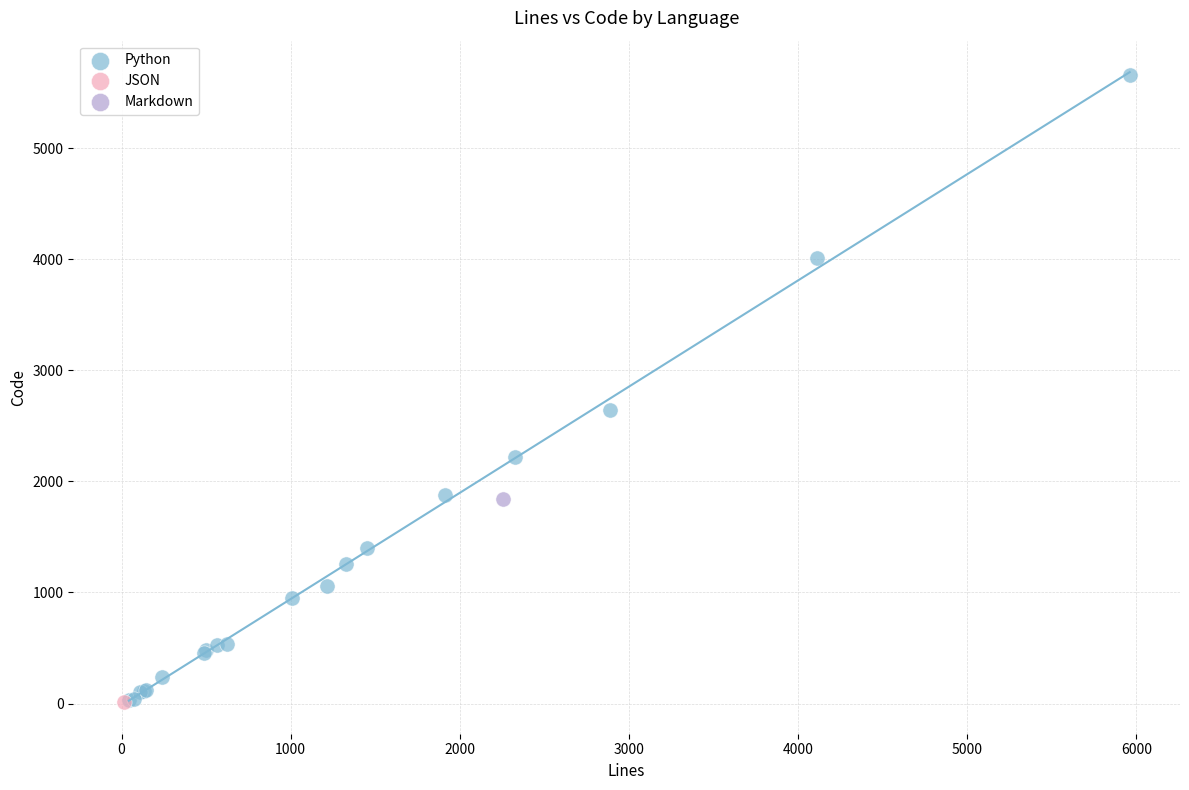

What are all the series names shown in the legend?

Python, JSON, Markdown